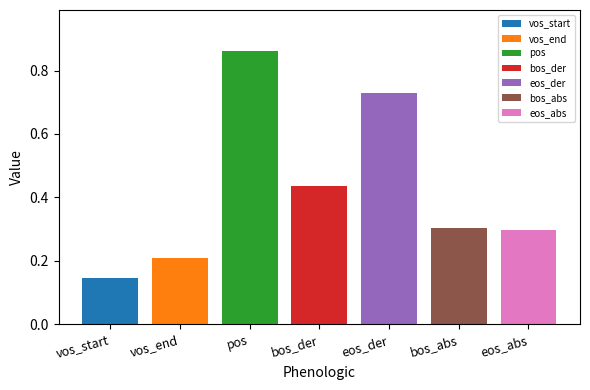

The value at vos_end is 0.2. True or false?

True